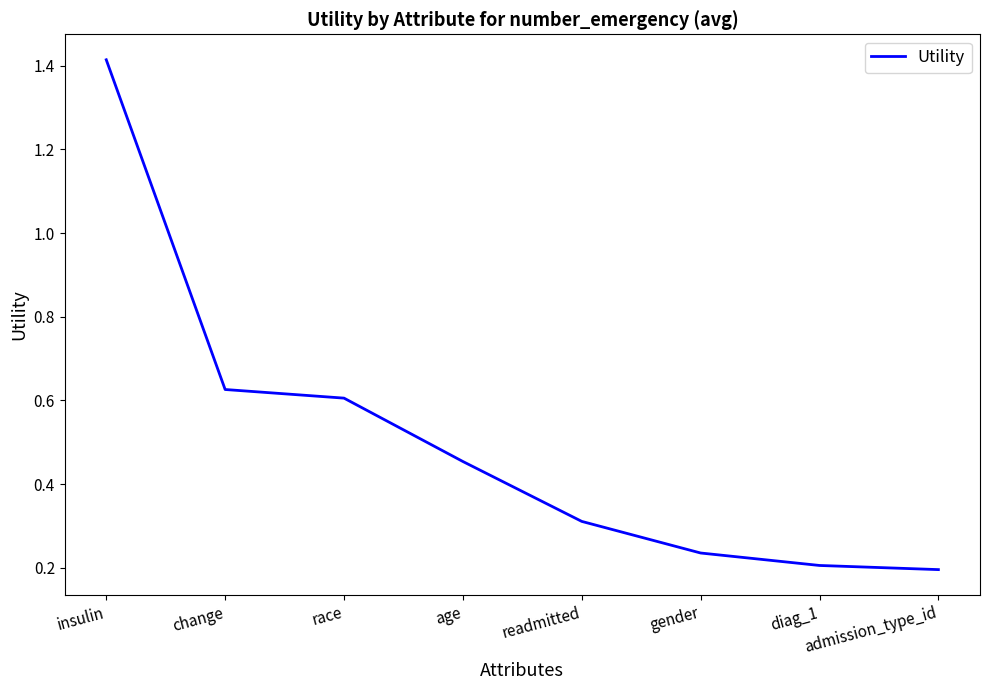

What is the difference between the second highest and minimum values?

0.4